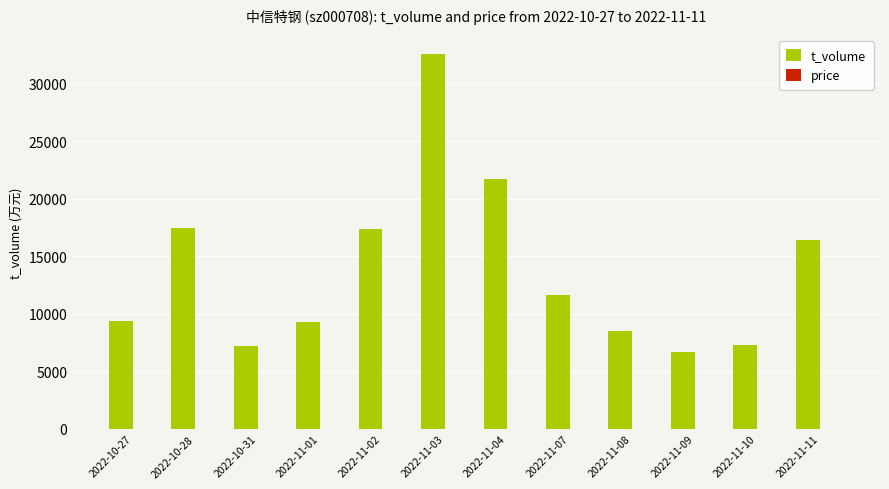

What is the approximate value of t_volume at 2022-10-27?

9374.0